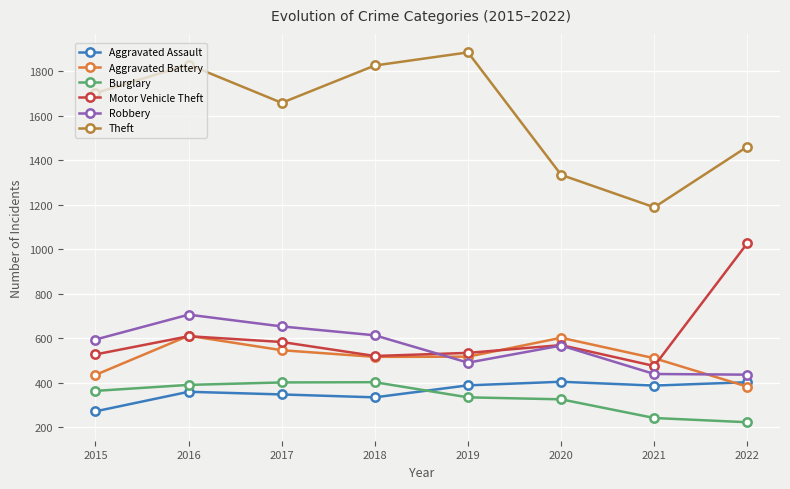

True or false: Theft and Motor Vehicle Theft cross at least once.

False